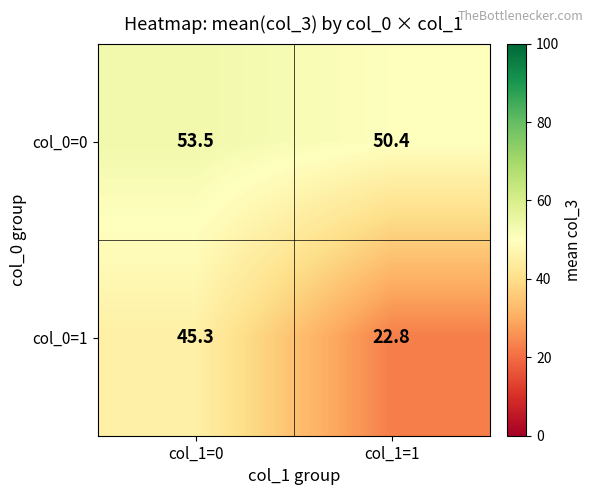

What is the average value of the col_0=0 series?

52.0